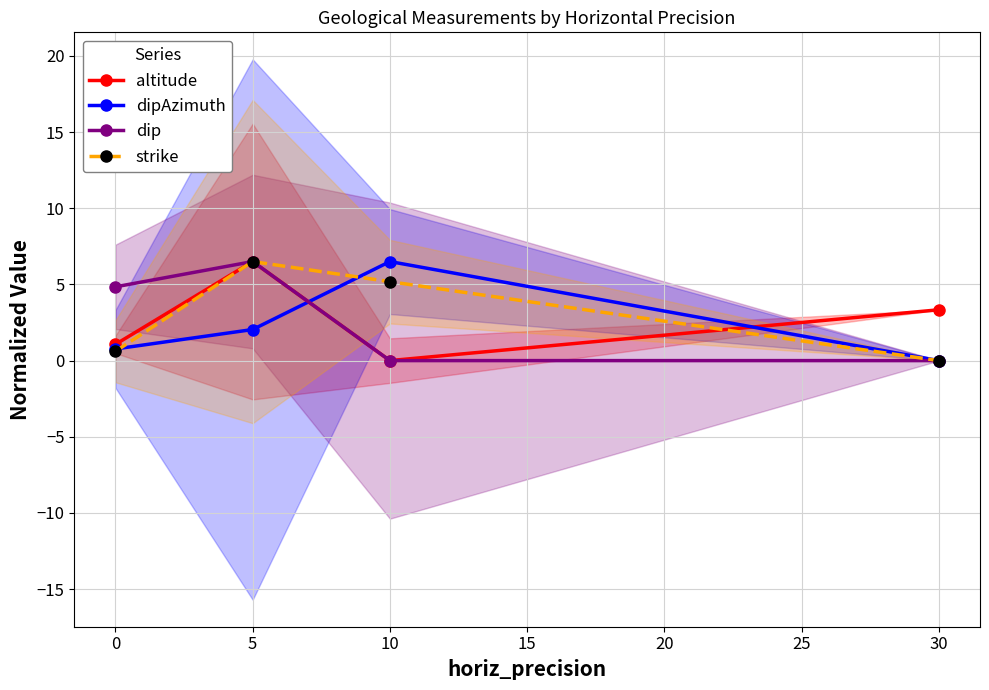

Which series has the largest total across all categories?

strike